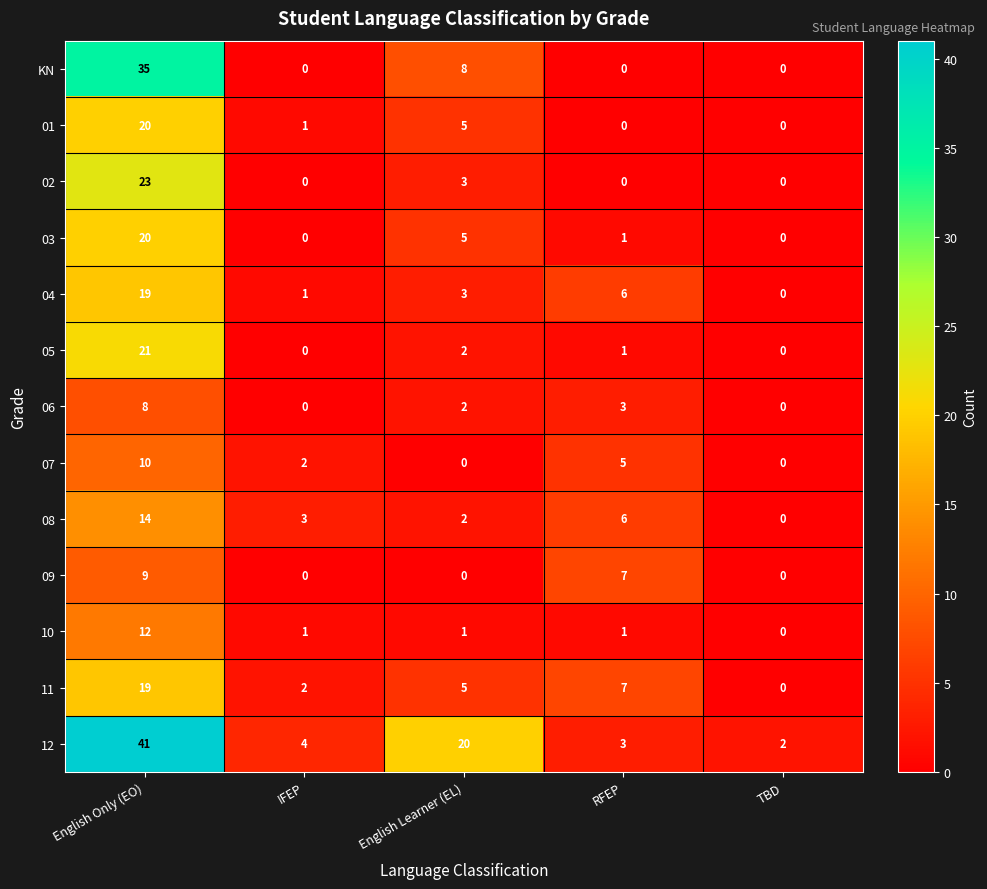

What is the maximum value shown in the chart?

41